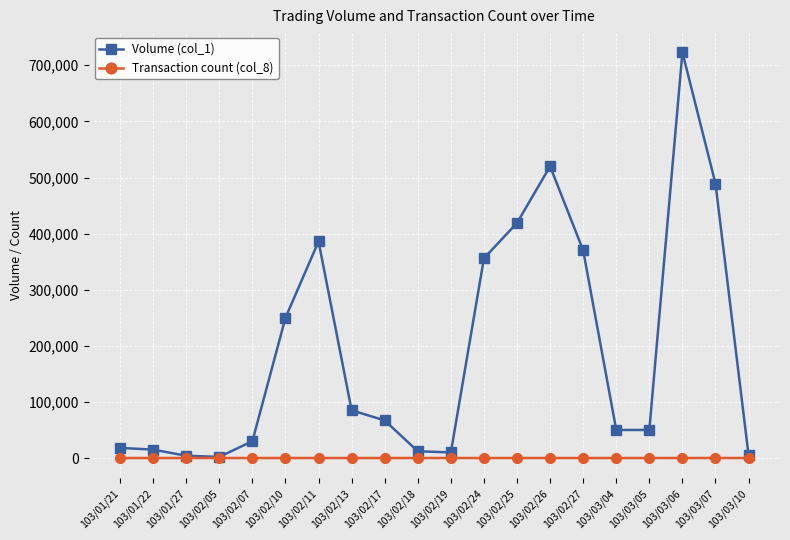

Rank the series by their maximum value, from highest to lowest.

Volume (col_1), Transaction count (col_8)